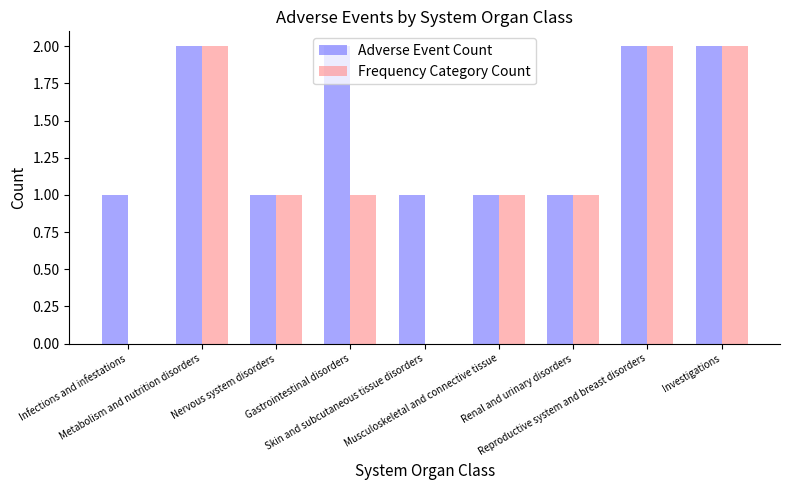

Reading left to right, what are all the values shown in this chart?

Adverse Event Count: Infections and infestations=1	Metabolism and nutrition disorders=2	Nervous system disorders=1	Gastrointestinal disorders=2	Skin and subcutaneous tissue disorders=1	Musculoskeletal and connective tissue=1	Renal and urinary disorders=1	Reproductive system and breast disorders=2	Investigations=2
Frequency Category Count: Infections and infestations=0	Metabolism and nutrition disorders=2	Nervous system disorders=1	Gastrointestinal disorders=1	Skin and subcutaneous tissue disorders=0	Musculoskeletal and connective tissue=1	Renal and urinary disorders=1	Reproductive system and breast disorders=2	Investigations=2